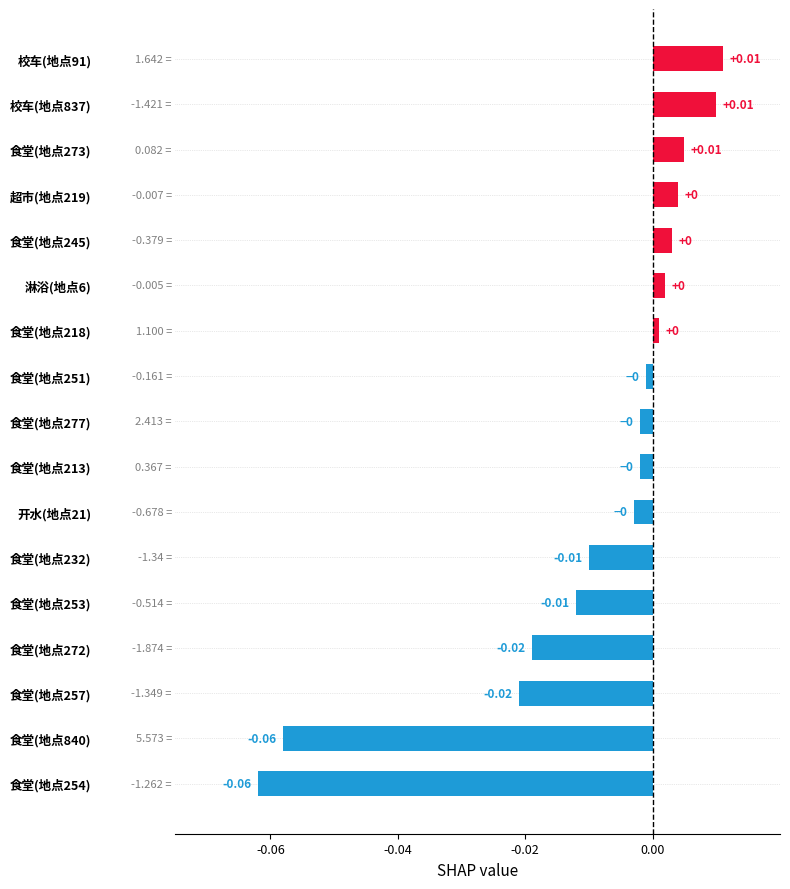

Between 食堂(地点251) and 食堂(地点272), which is larger?

食堂(地点251)